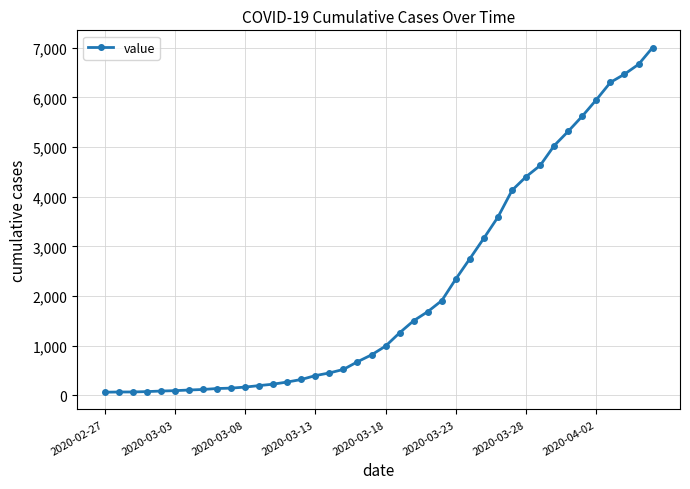

What is the difference between the maximum and second lowest values?

6936